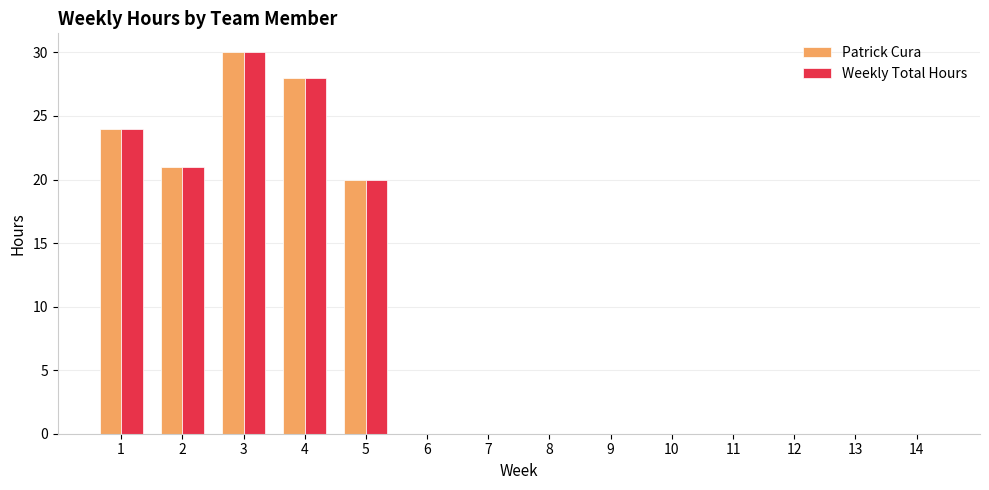

What is the sum of all Patrick Cura values?

123